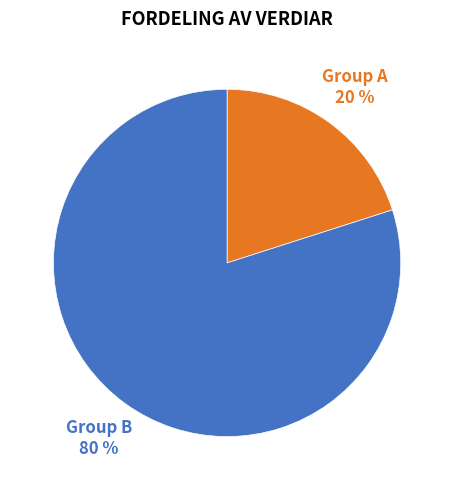

To the nearest percent, what is the average slice percentage?

50%